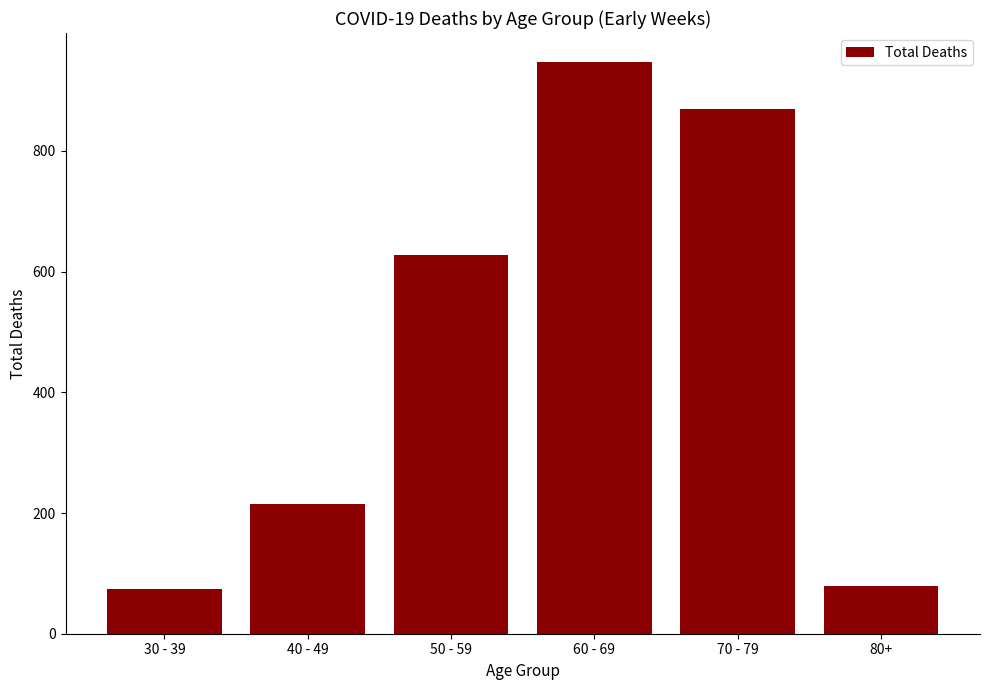

Between 60 - 69 and 80+, which is larger?

60 - 69